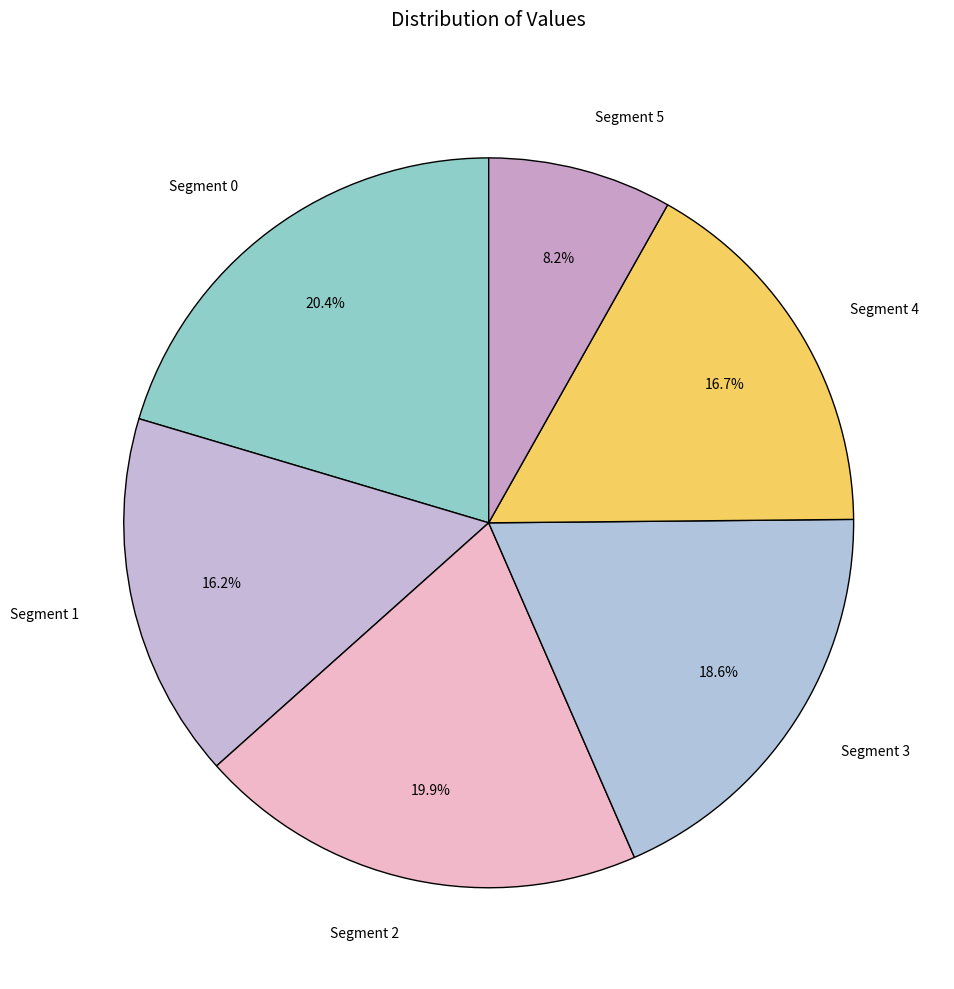

What is the ratio of the value at Segment 5 to the value at Segment 3?

0.4